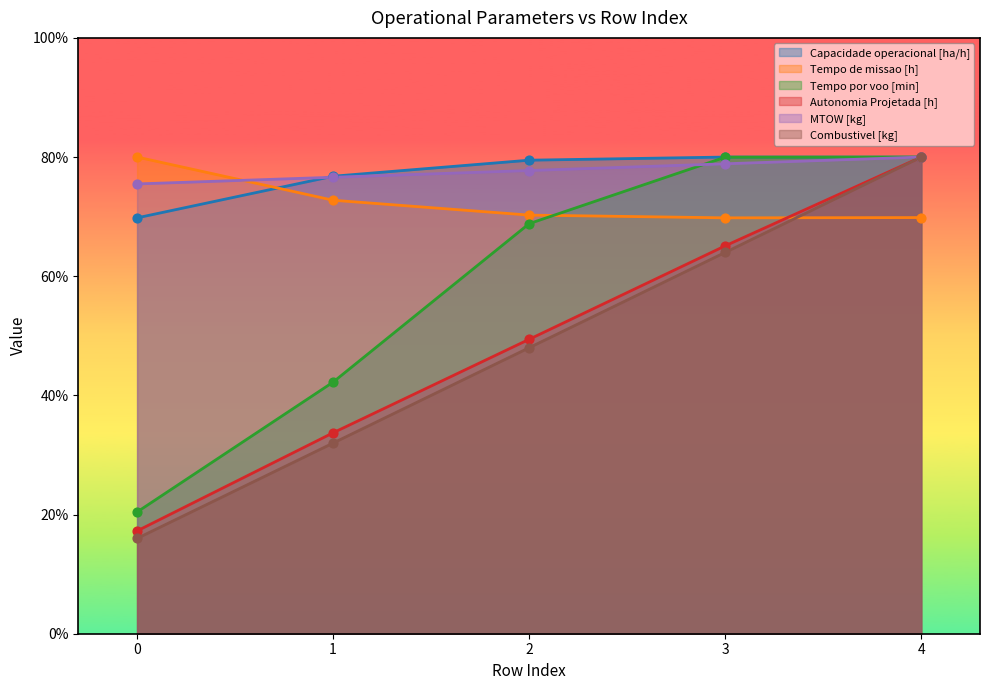

Which series contains the lowest Y value?

Combustivel [kg]